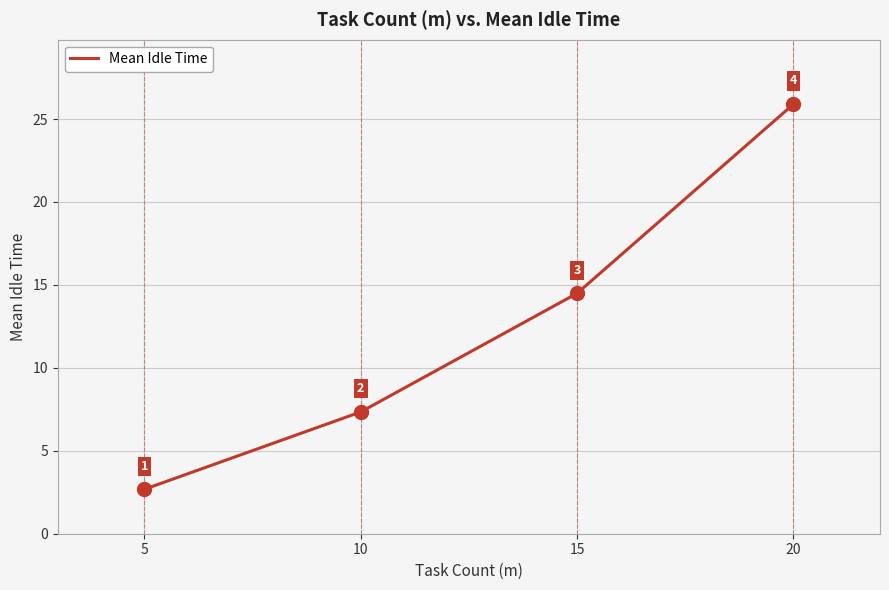

What is the change in value from 10 to 20?

+18.6